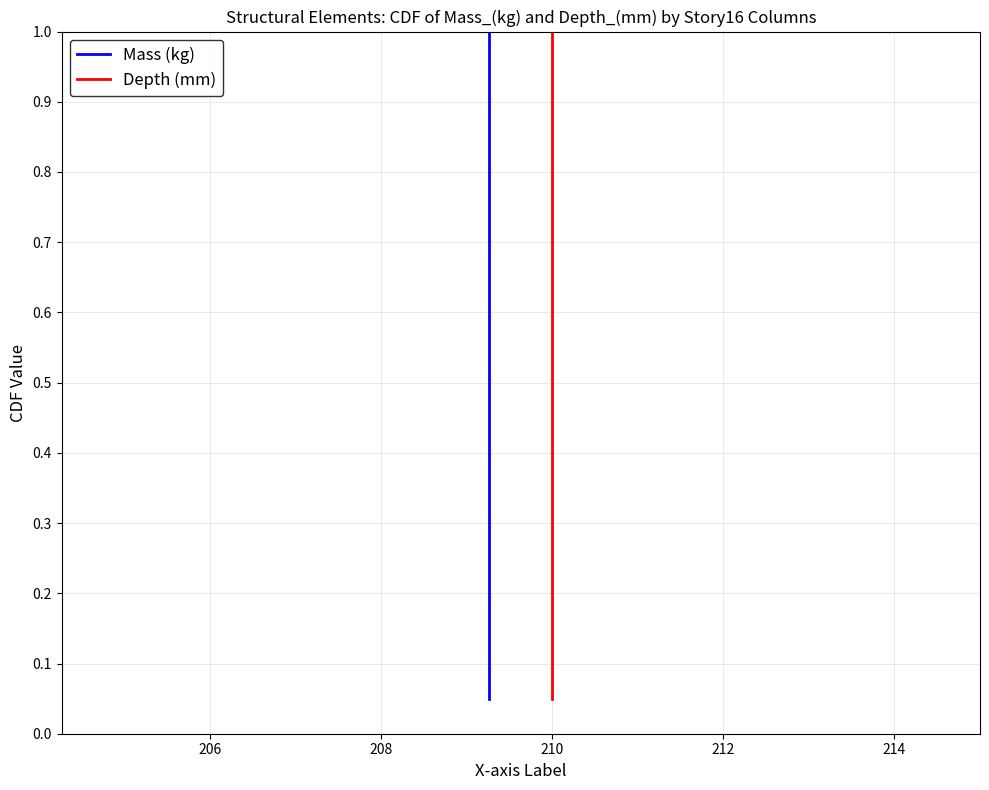

How many data points does each series have?

20